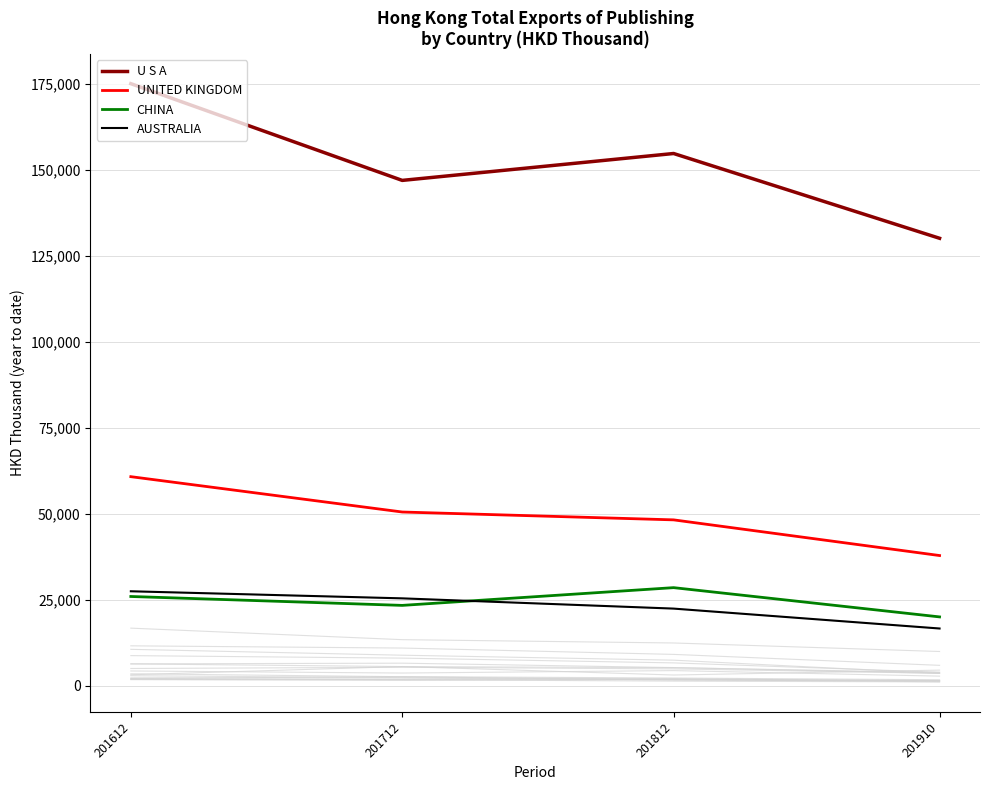

What is the sum of all AUSTRALIA values?

91773.9